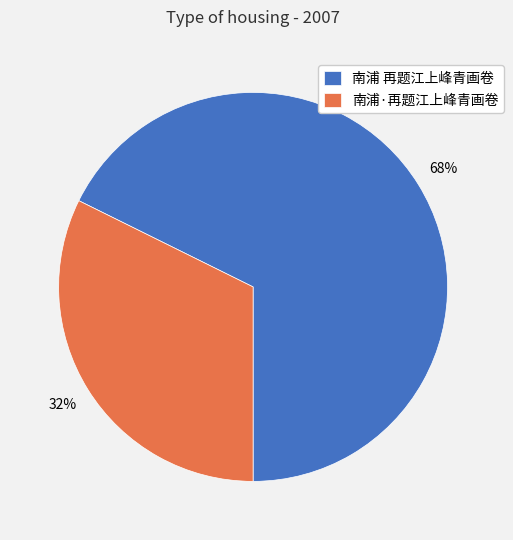

Between 南浦·再题江上峰青画卷 and 南浦 再题江上峰青画卷, which is larger?

南浦 再题江上峰青画卷